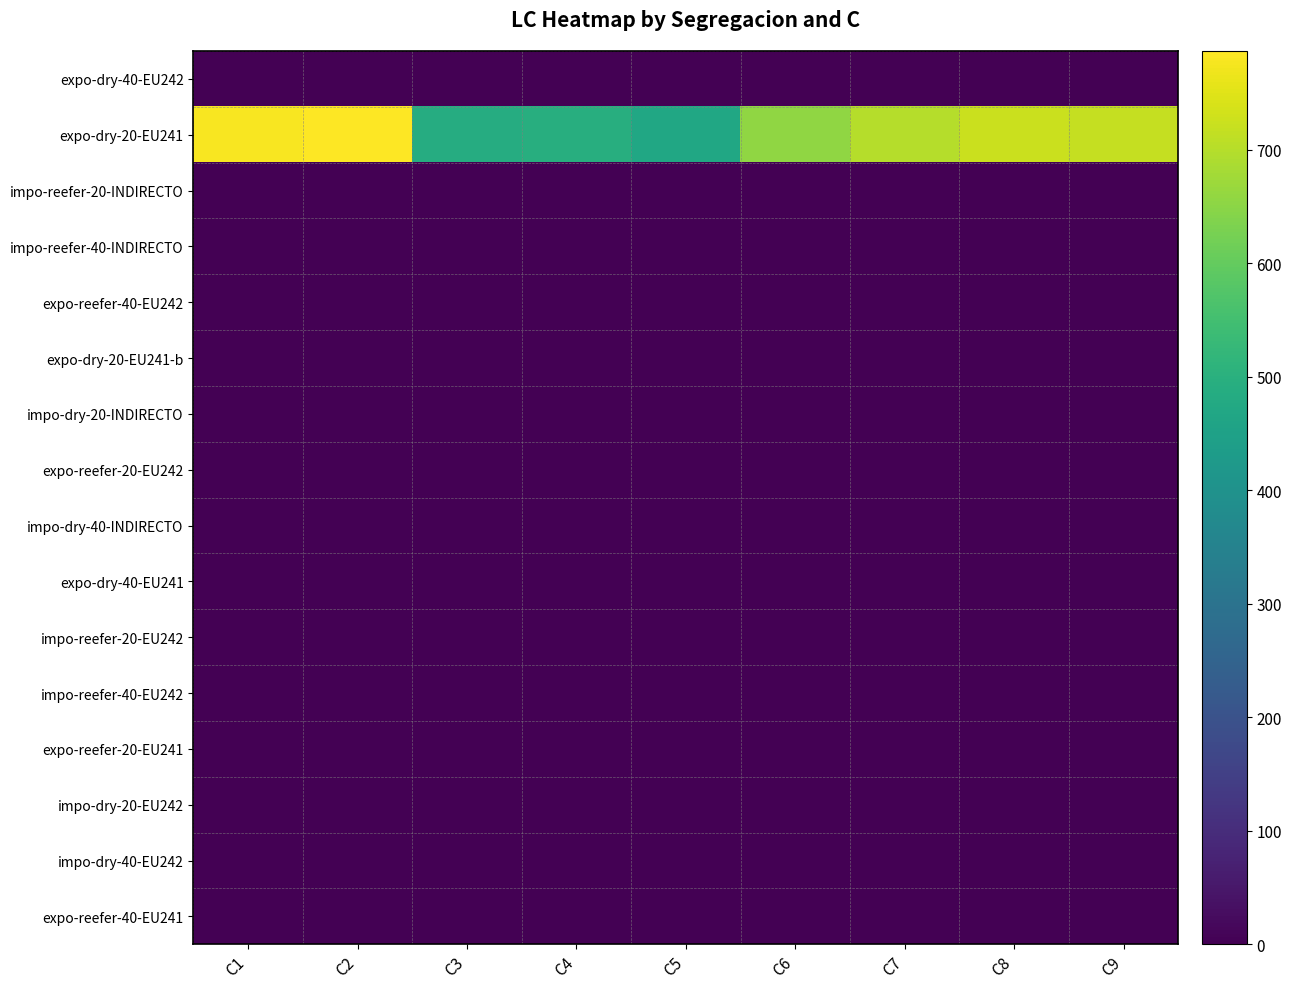

Which series changed the most between C3 and C9?

expo-dry-20-EU241